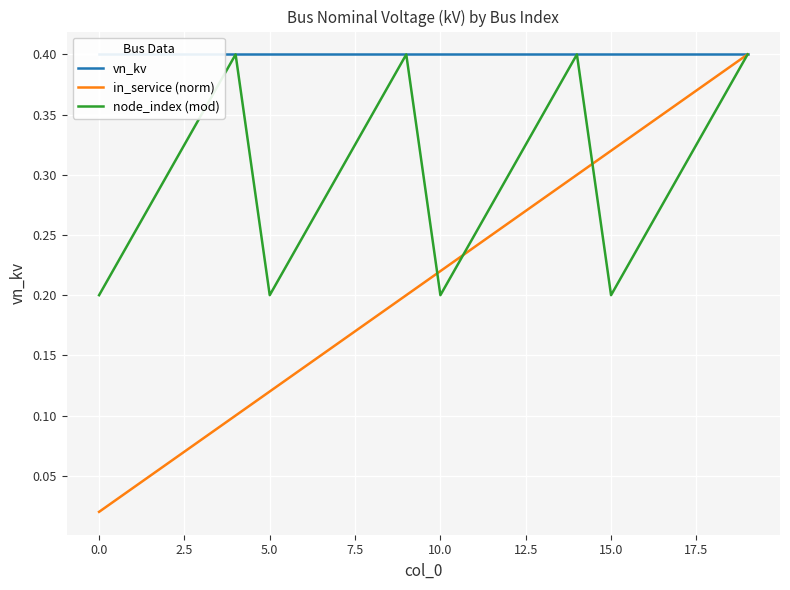

What is the average value of the in_service (norm) series?

0.2